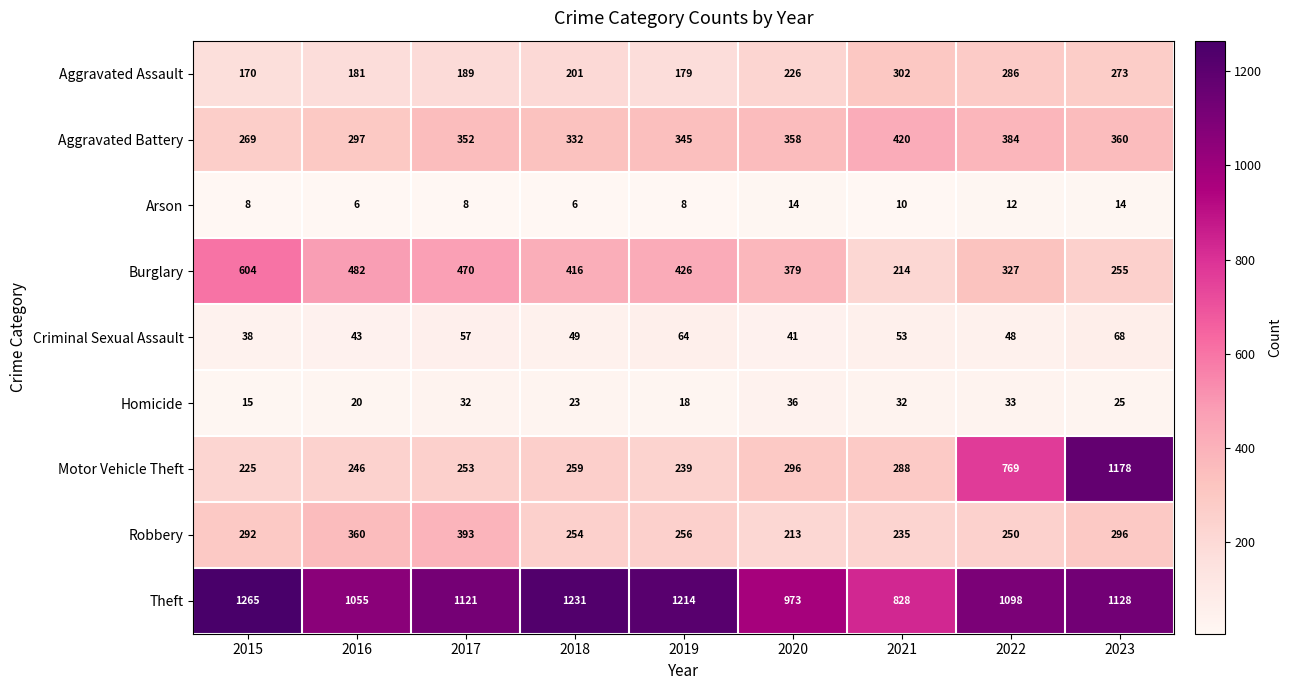

Where is Theft nearest to the value 1046?

2016